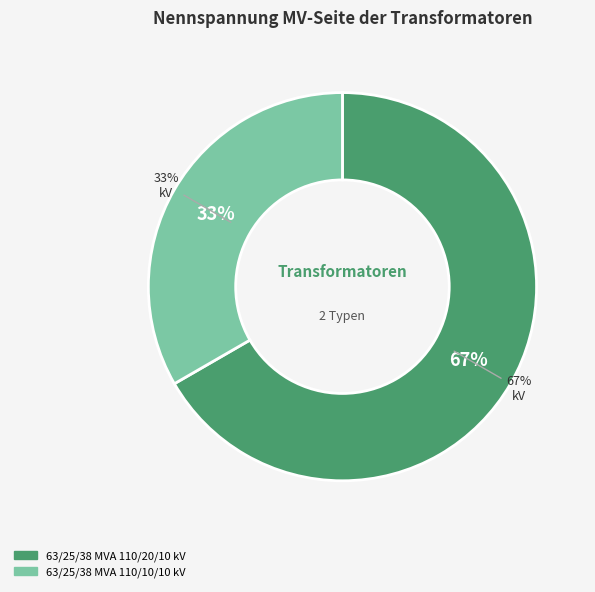

Is it true that 63/25/38 MVA 110/10/10 kV is 33% of the pie?

True